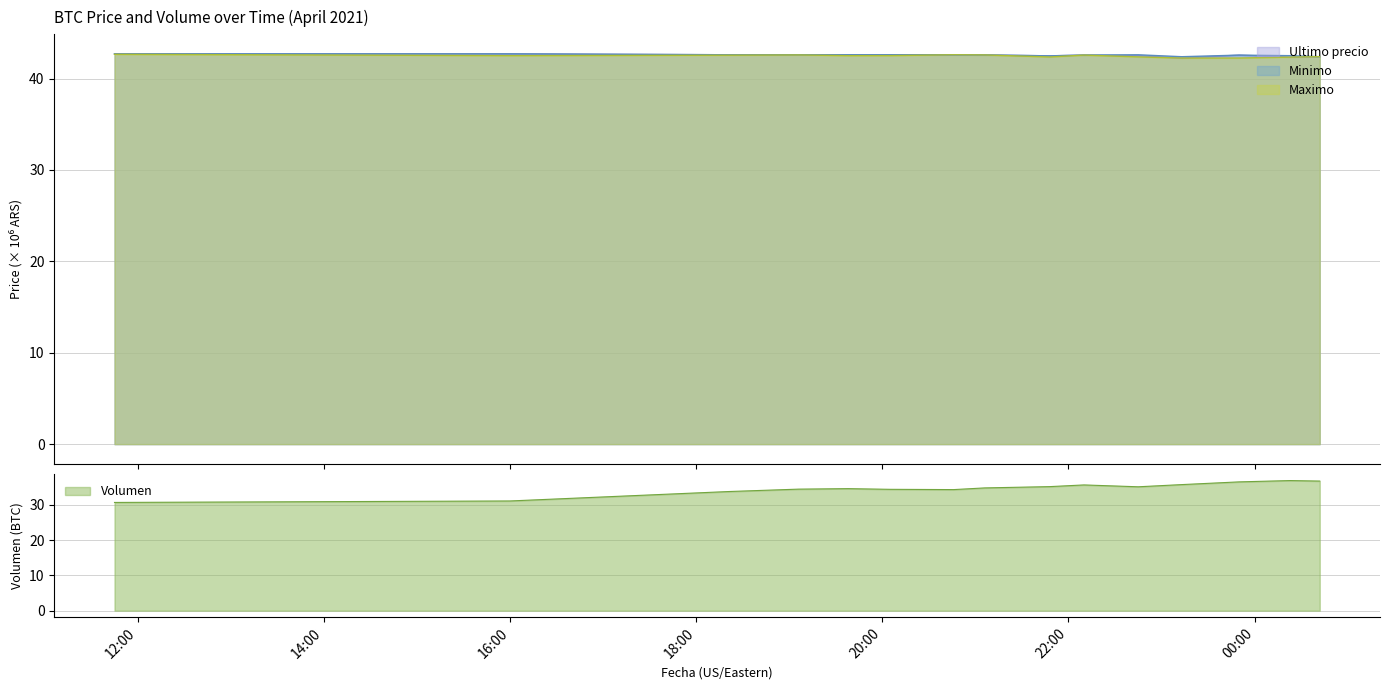

How many interior local peaks does the Ultimo precio series have?

2